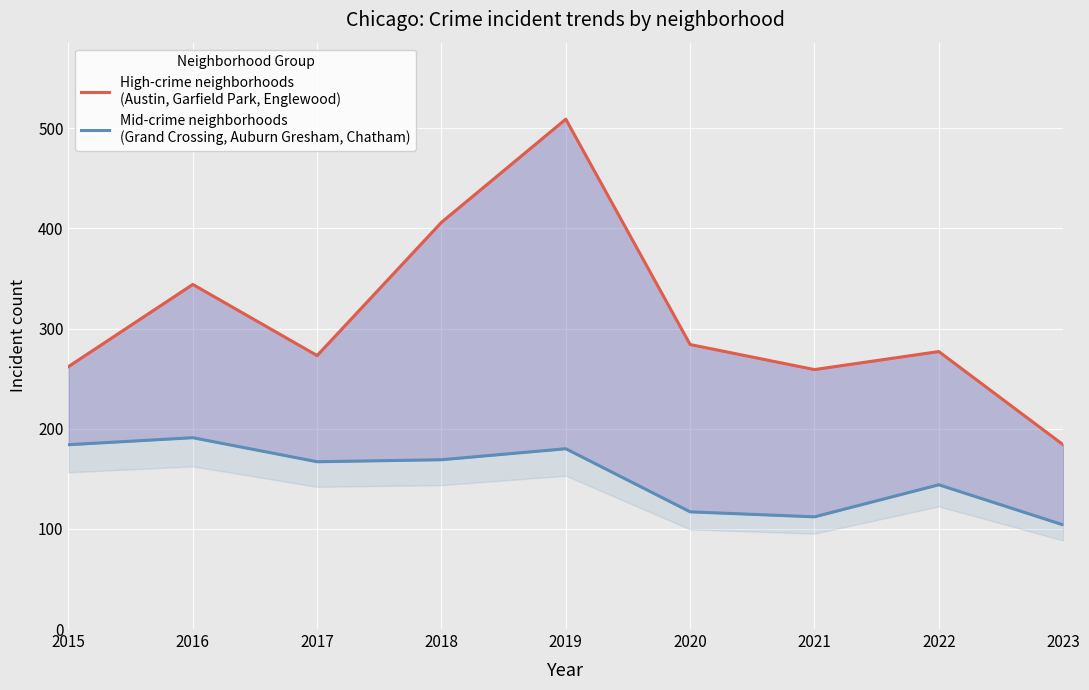

Reading left to right, list all the values displayed in this chart.

High-crime neighborhoods
(Austin, Garfield Park, Englewood): 262	344	273	406	509	284	259	277	184
Mid-crime neighborhoods
(Grand Crossing, Auburn Gresham, Chatham): 184	191	167	169	180	117	112	144	104